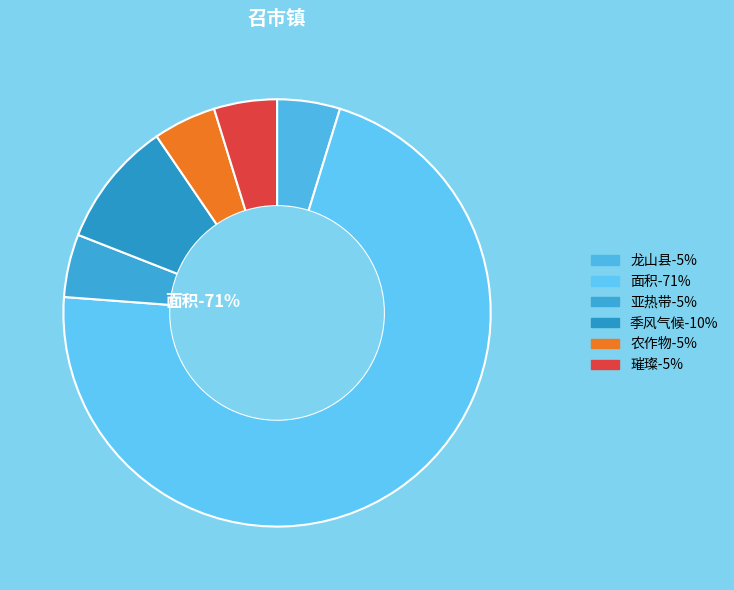

How many segments does this pie chart have?

6